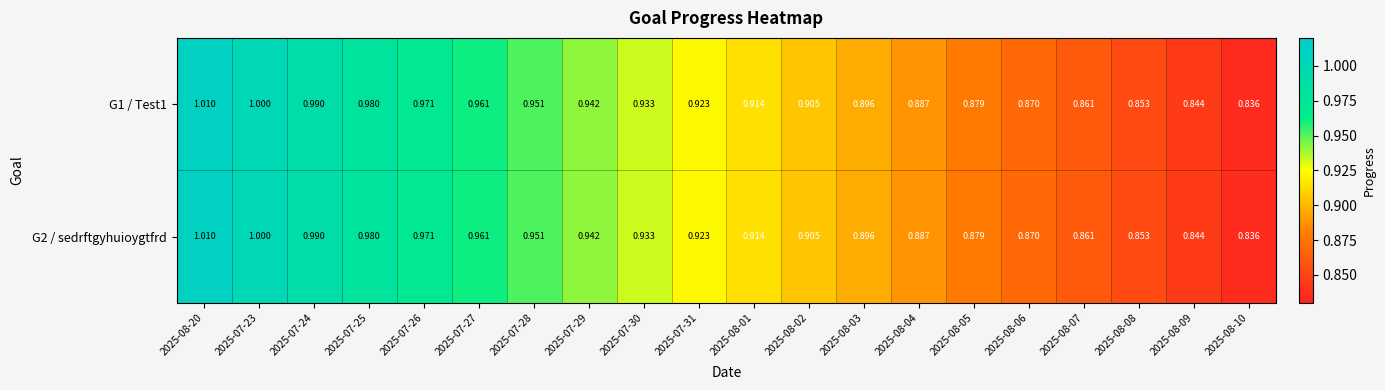

Reading left to right, list all the values displayed in this chart.

G1 / Test1: 2025-08-20=1.0	2025-07-23=1.0	2025-07-24=1.0	2025-07-25=1.0	2025-07-26=1.0	2025-07-27=1.0	2025-07-28=1.0	2025-07-29=0.9	2025-07-30=0.9	2025-07-31=0.9	2025-08-01=0.9	2025-08-02=0.9	2025-08-03=0.9	2025-08-04=0.9	2025-08-05=0.9	2025-08-06=0.9	2025-08-07=0.9	2025-08-08=0.9	2025-08-09=0.8	2025-08-10=0.8
G2 / sedrftgyhuioygtfrd: 2025-08-20=1.0	2025-07-23=1.0	2025-07-24=1.0	2025-07-25=1.0	2025-07-26=1.0	2025-07-27=1.0	2025-07-28=1.0	2025-07-29=0.9	2025-07-30=0.9	2025-07-31=0.9	2025-08-01=0.9	2025-08-02=0.9	2025-08-03=0.9	2025-08-04=0.9	2025-08-05=0.9	2025-08-06=0.9	2025-08-07=0.9	2025-08-08=0.9	2025-08-09=0.8	2025-08-10=0.8